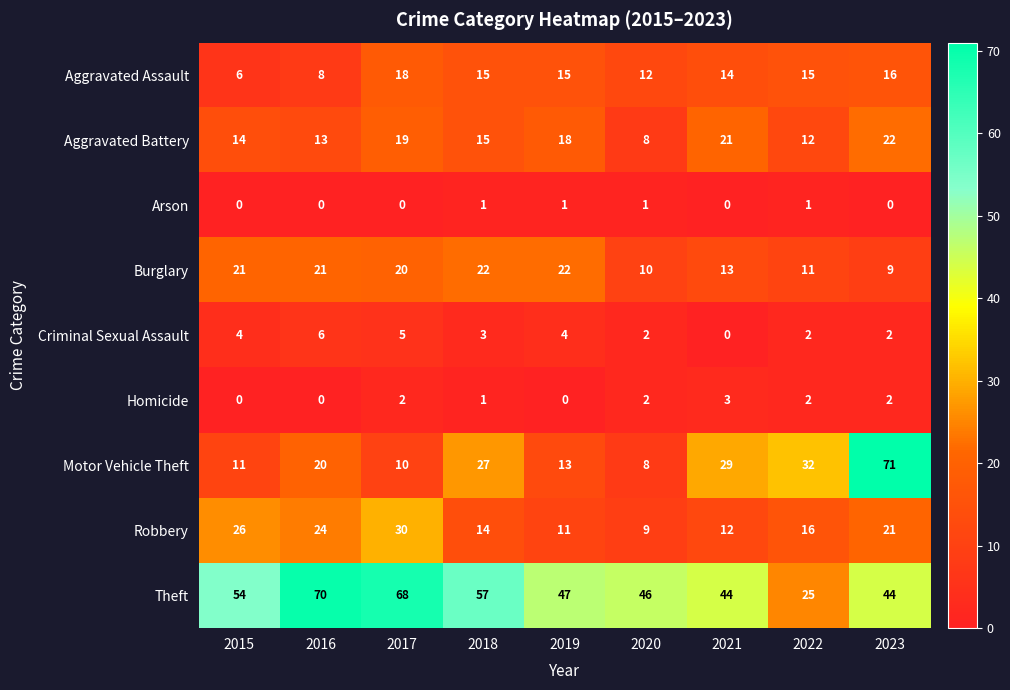

List the labels in order of Aggravated Battery value, largest first.

2023, 2021, 2017, 2019, 2018, 2015, 2016, 2022, 2020